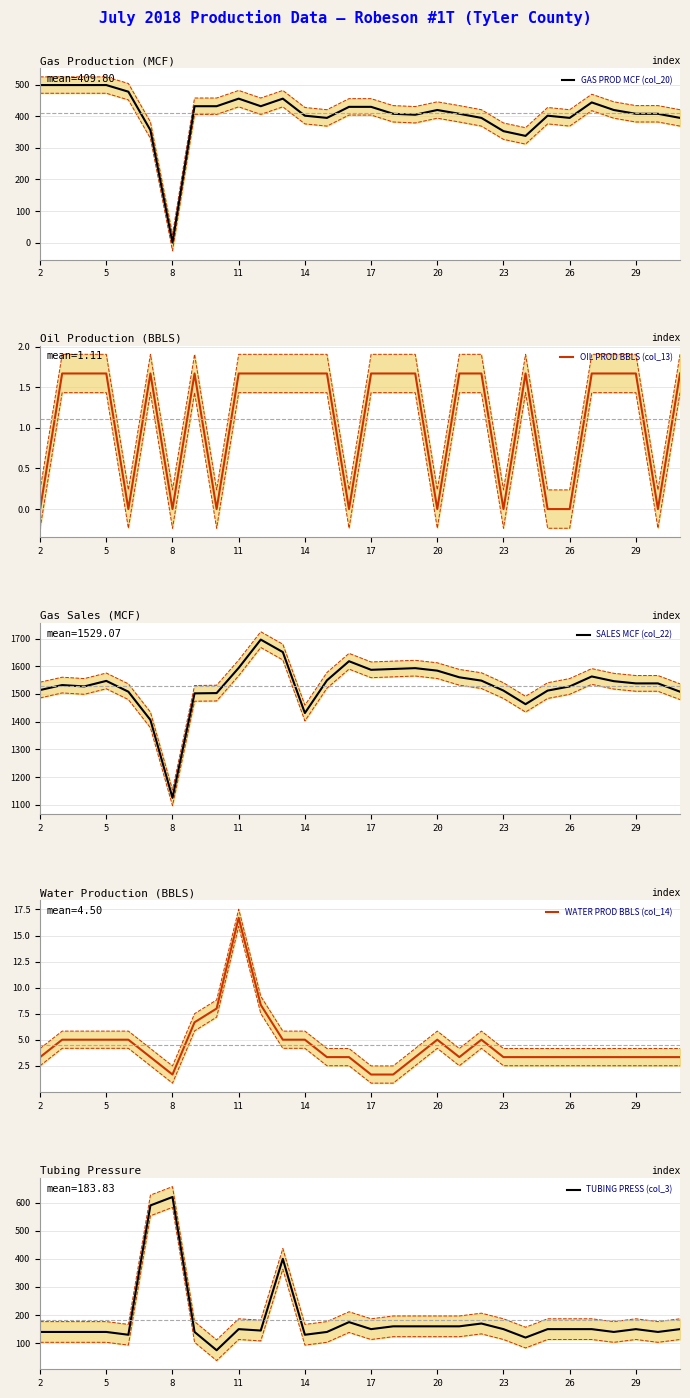

What is the sum of all TUBING PRESS (col_3) values?

5515